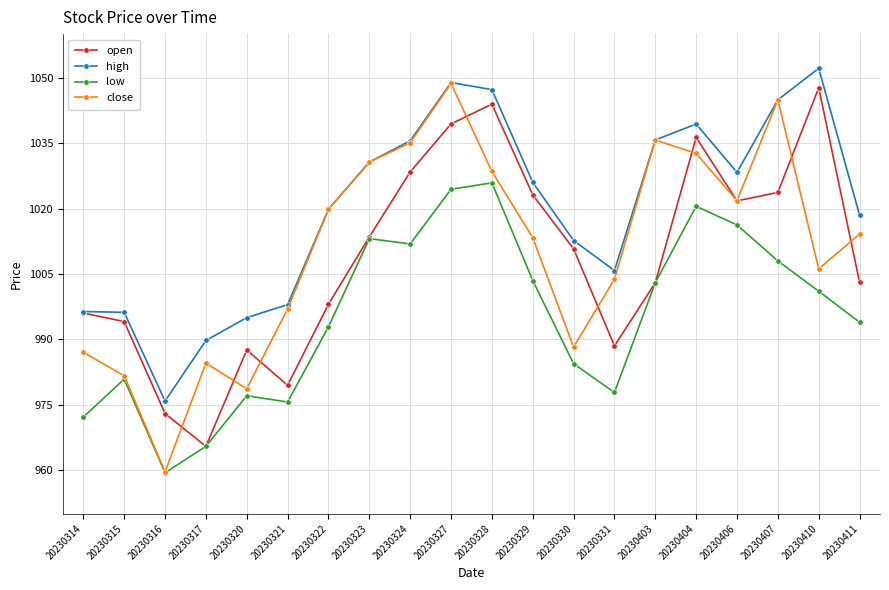

What is the value of the close point at the 15th from the left?

1035.7